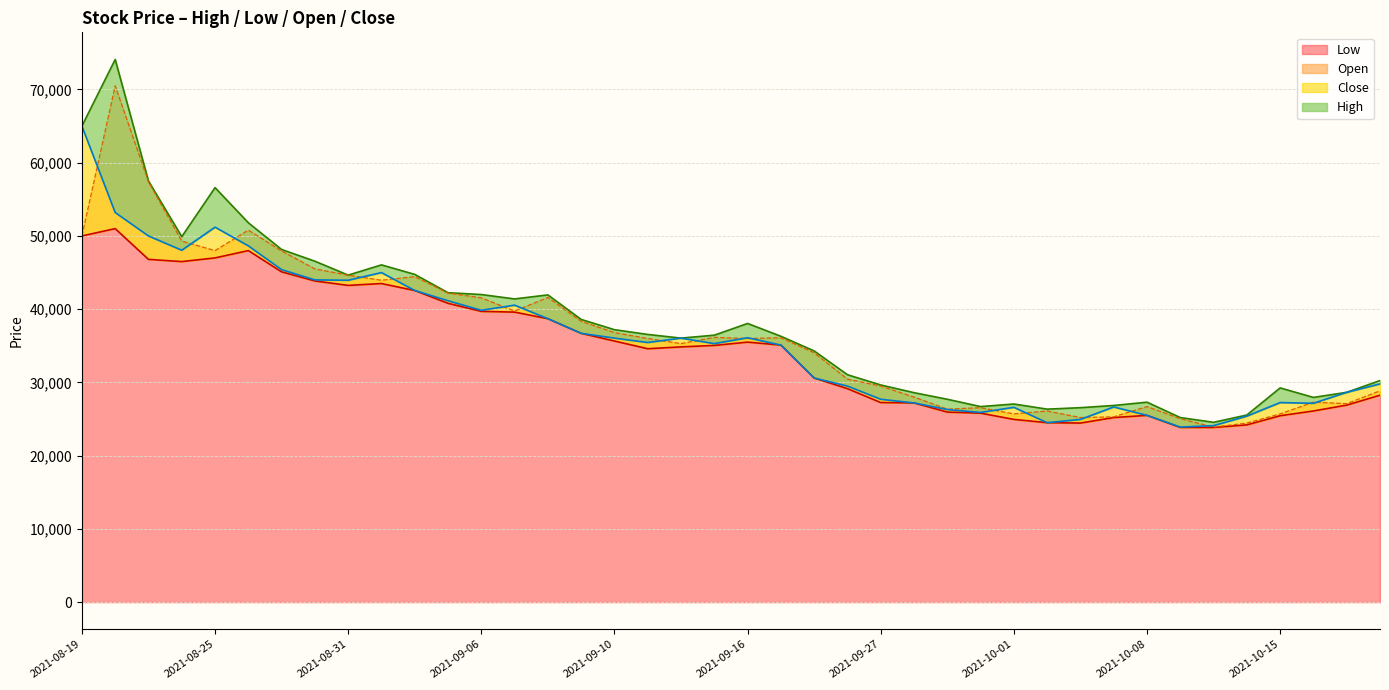

What is the minimum value for Low?

23850